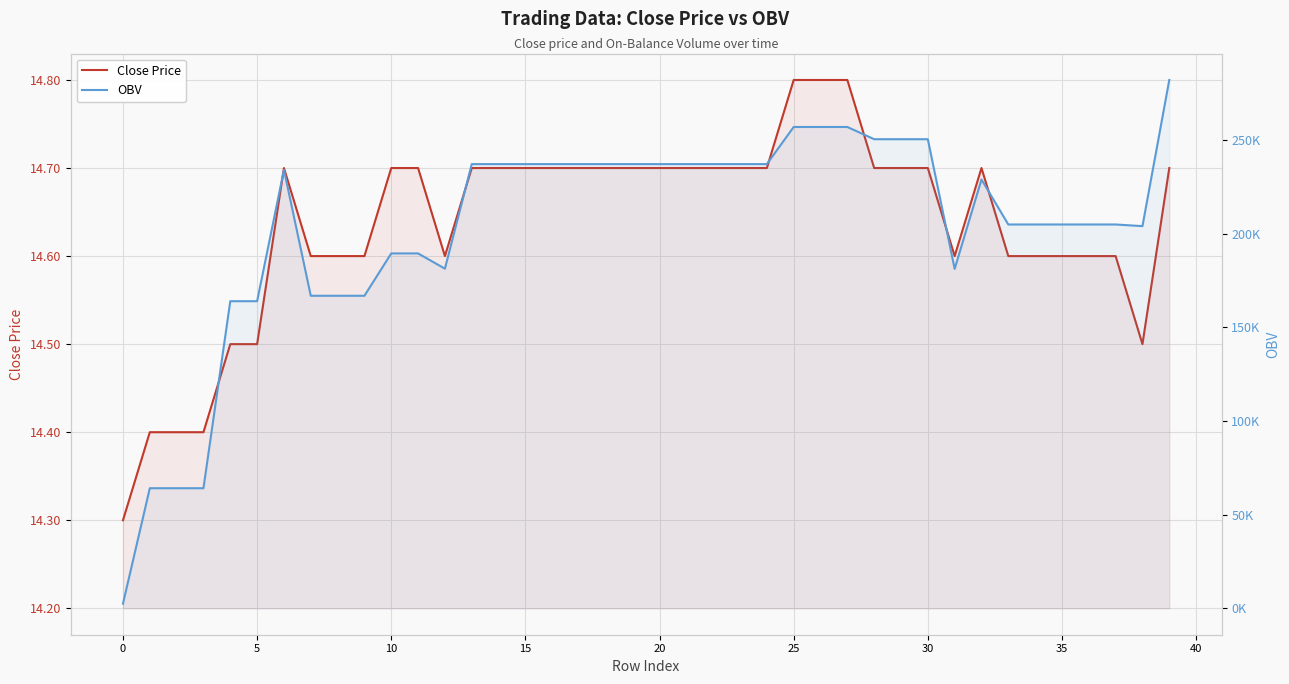

Rank the series by their maximum value, from lowest to highest.

Close Price, OBV